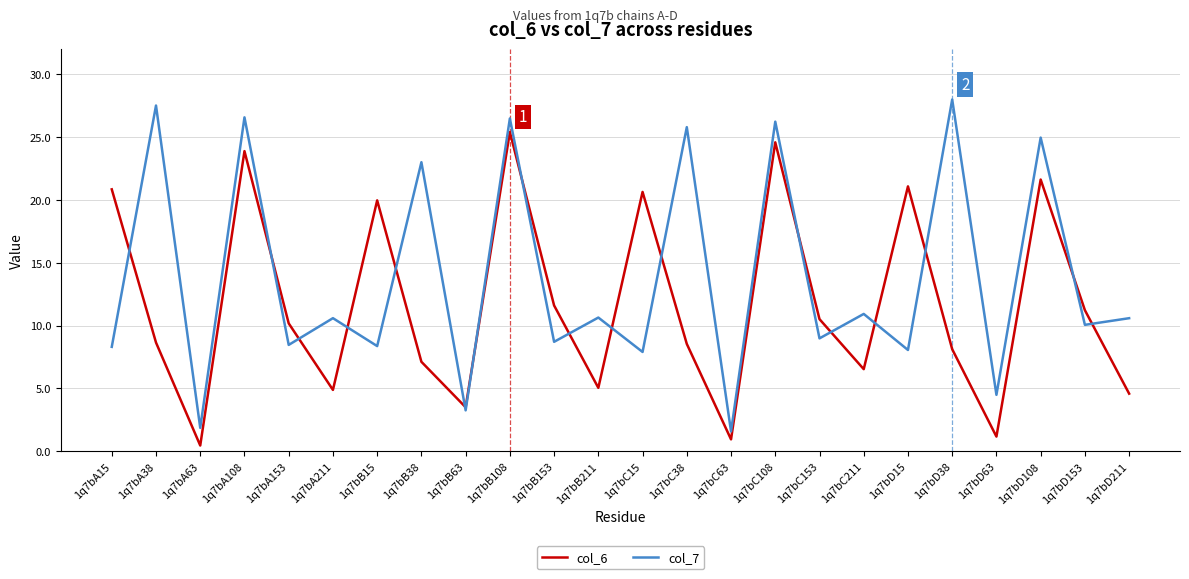

What is the sum of the col_7 values at 1q7bD38 and 1q7bD153?

38.0